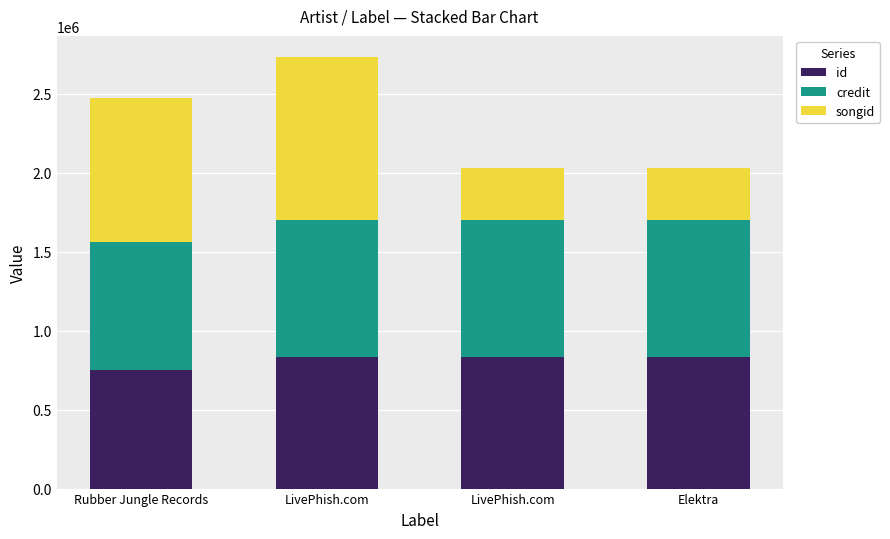

How many bars are there in total?

4